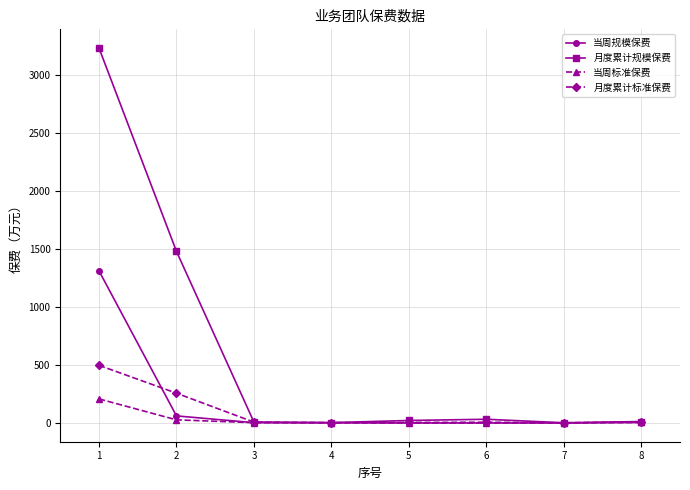

What is the total value across all series at 3?

20.2